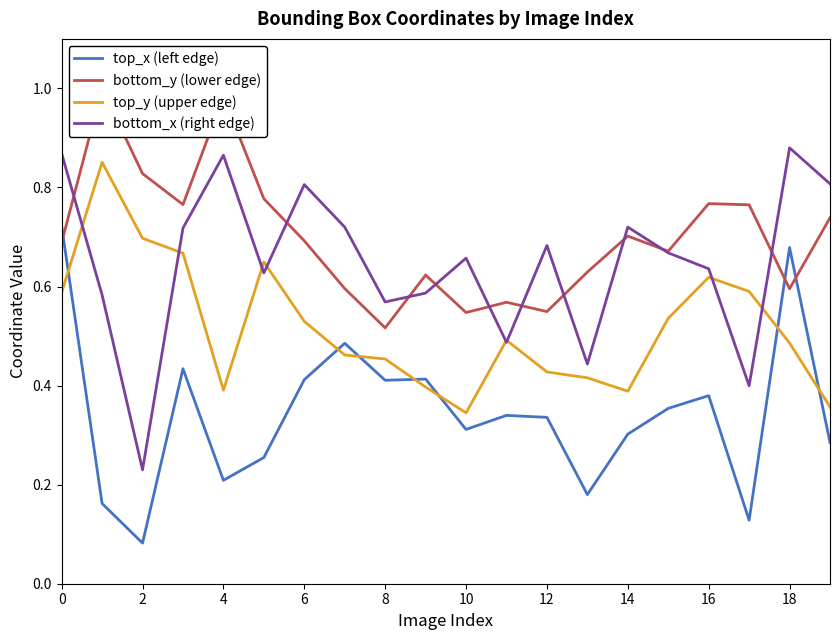

Where is bottom_x (right edge) nearest to the value 0?

2